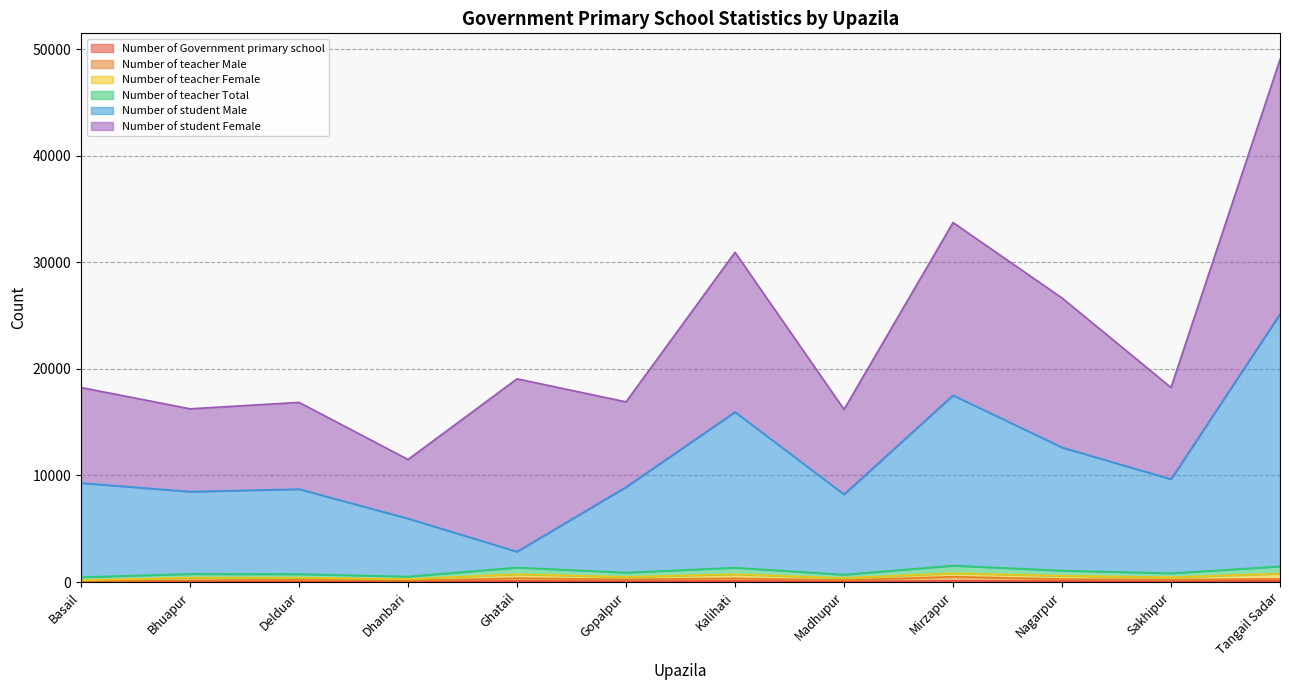

Read the Number of teacher Total value at Bhuapur.

760